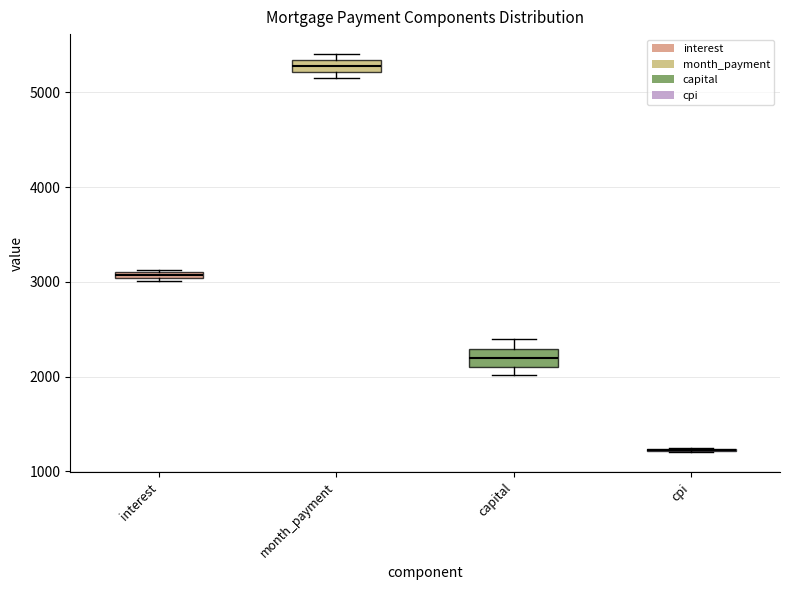

Where is the upper edge of the box for month_payment on the y-axis? The values are not printed on the chart, so give them approximately, as read against the axis.

5300